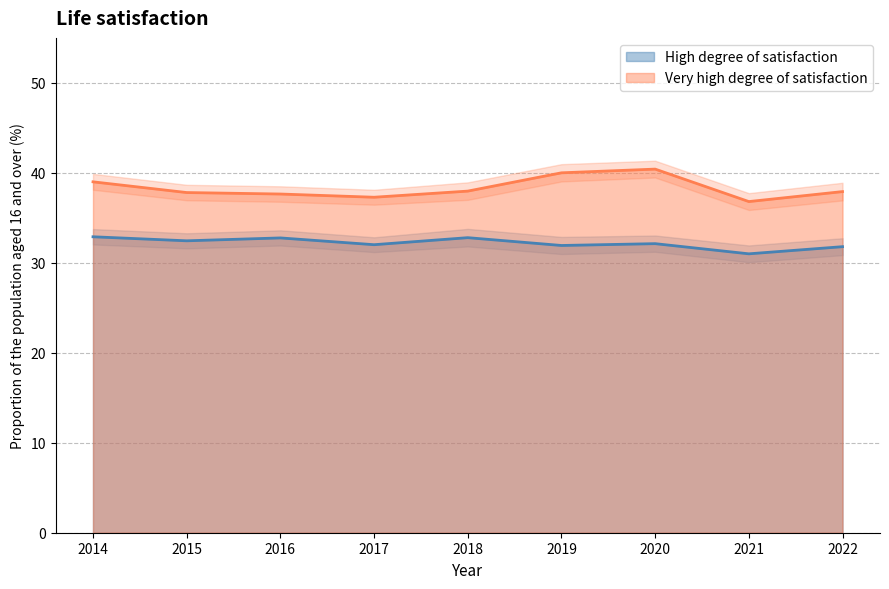

How many interior local peaks does the Very high degree of satisfaction series have?

1